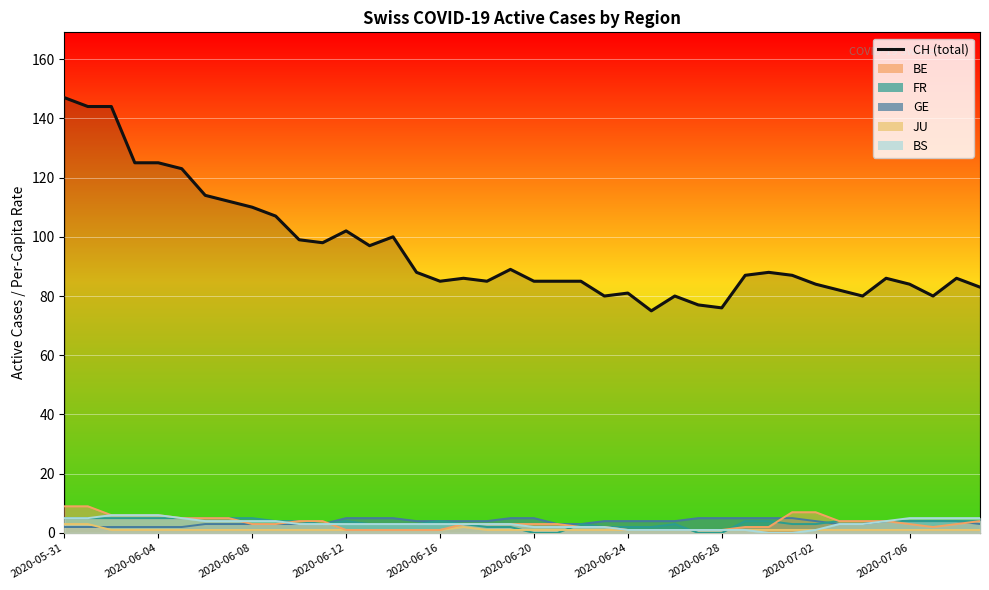

Read the BE value at 2020-06-01.

9